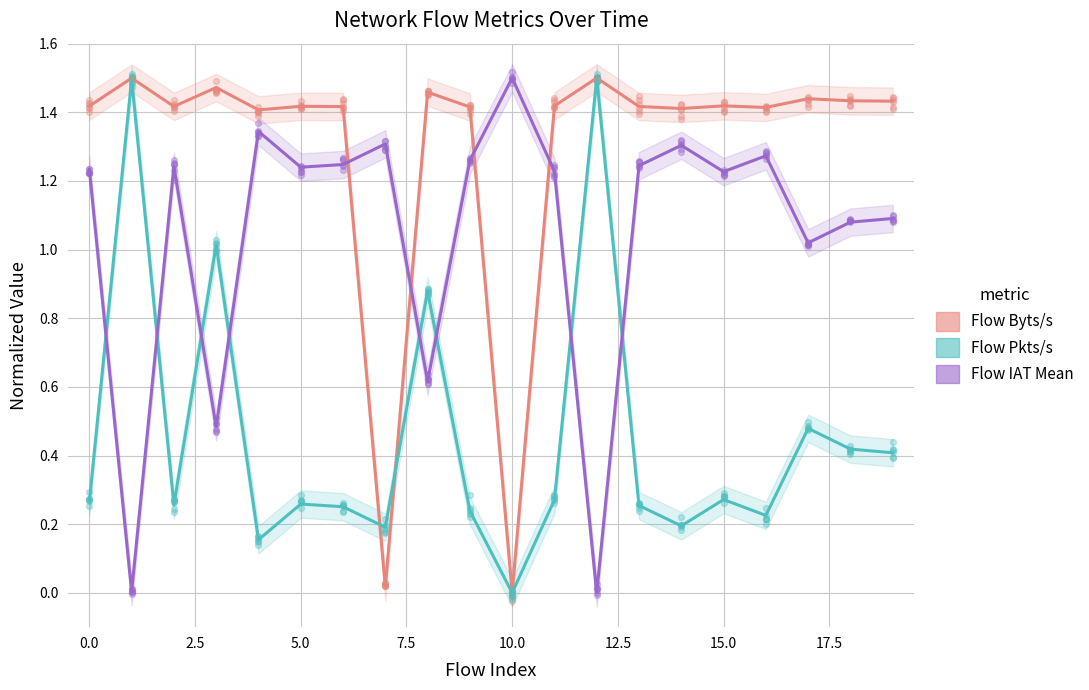

Which series has the widest spread of Y values?

Flow Byts/s